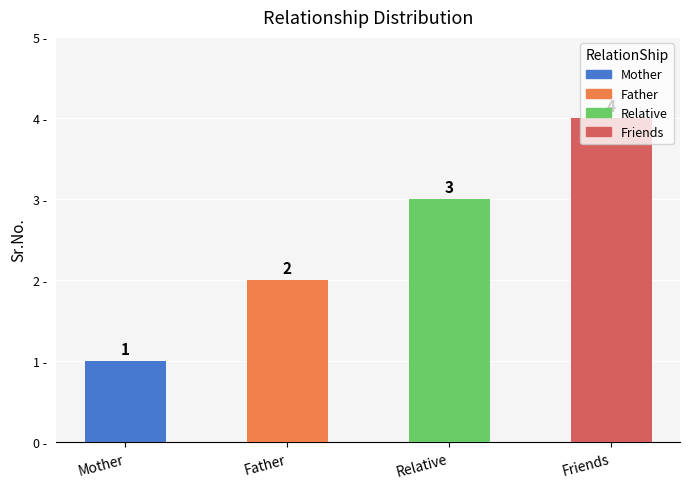

What is the change in value from Father to Relative?

+1